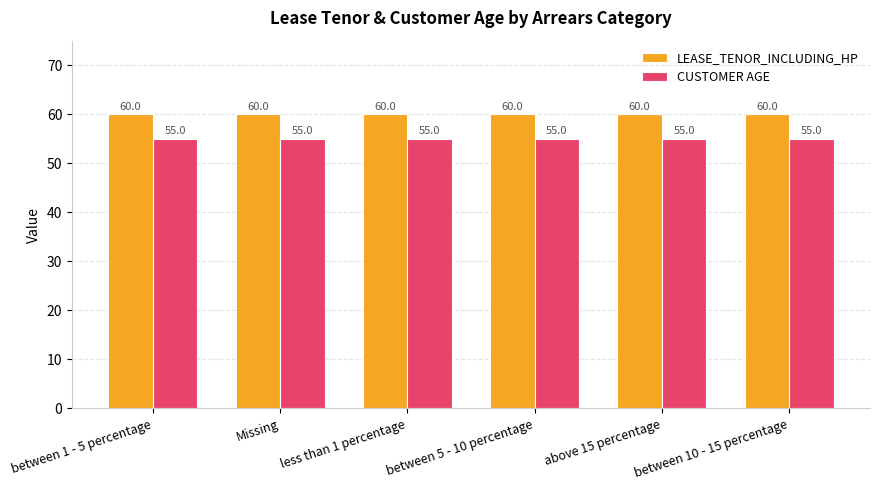

What is the label of the 2nd bar from the right?

above 15 percentage